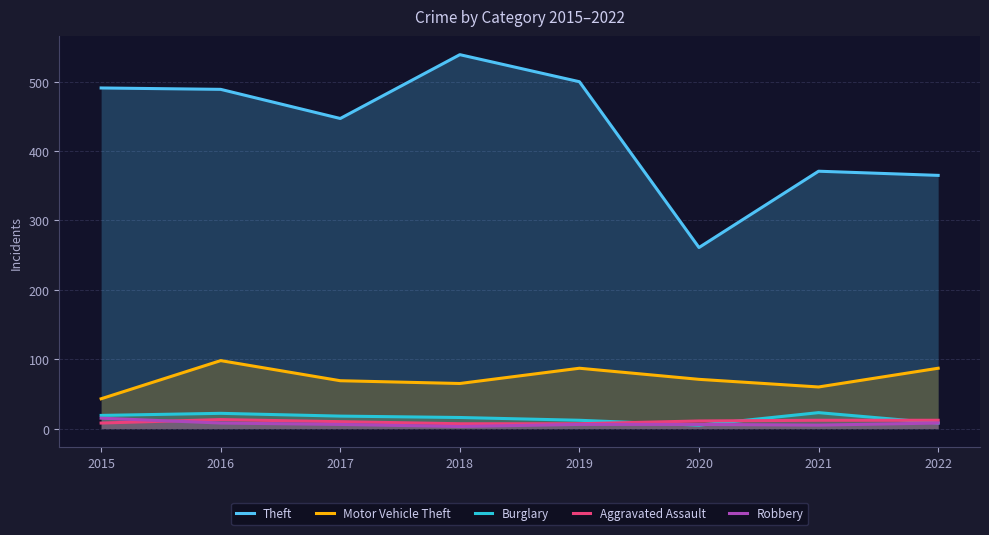

How many data points in Robbery are above 6?

3